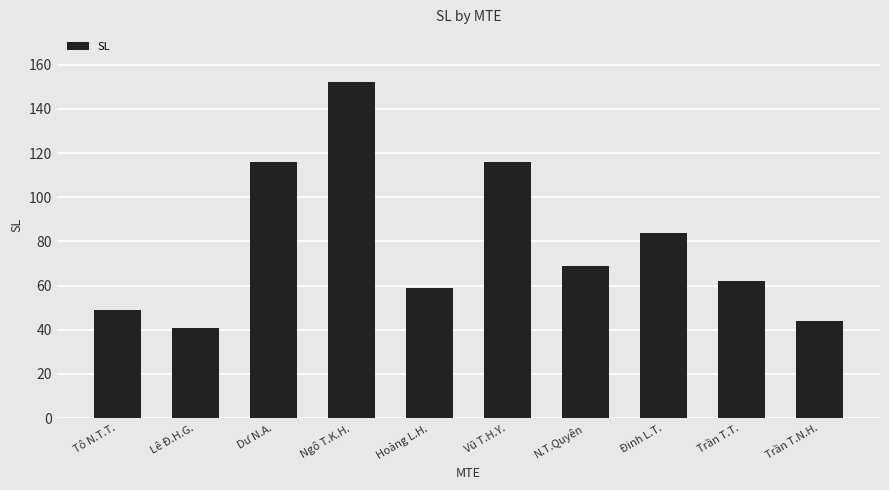

What is the difference between the maximum and minimum values?

111